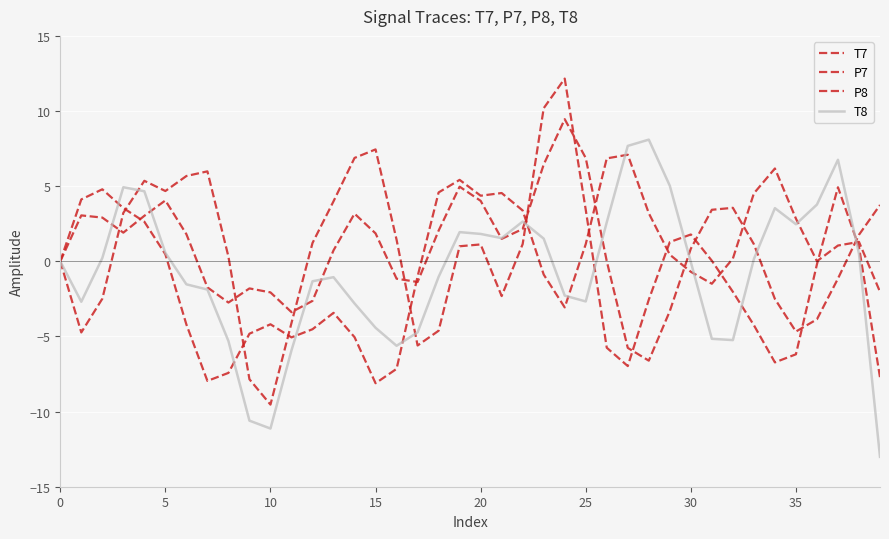

True or false: T7 and P7 cross at least once.

True